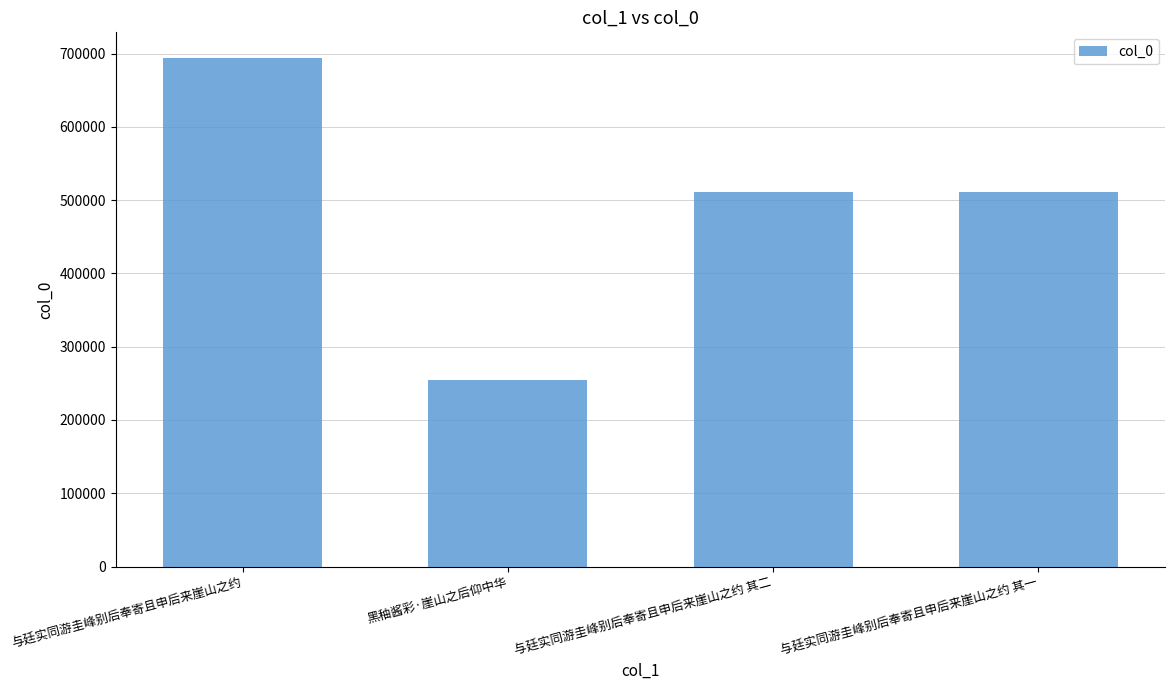

What is the minimum value shown in the chart?

254094